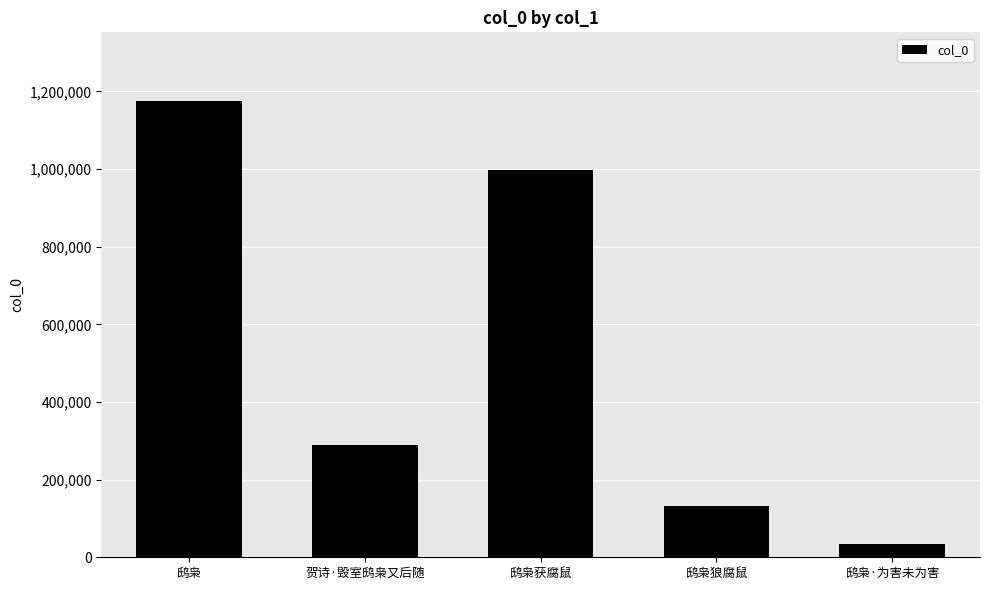

What is the difference between the values at 贺诗·毁室鸱枭又后随 and 鸱枭狼腐鼠?

156054